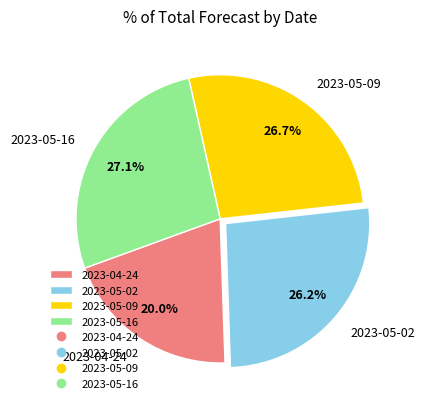

How much of the chart is everything except 2023-05-02?

73.8%